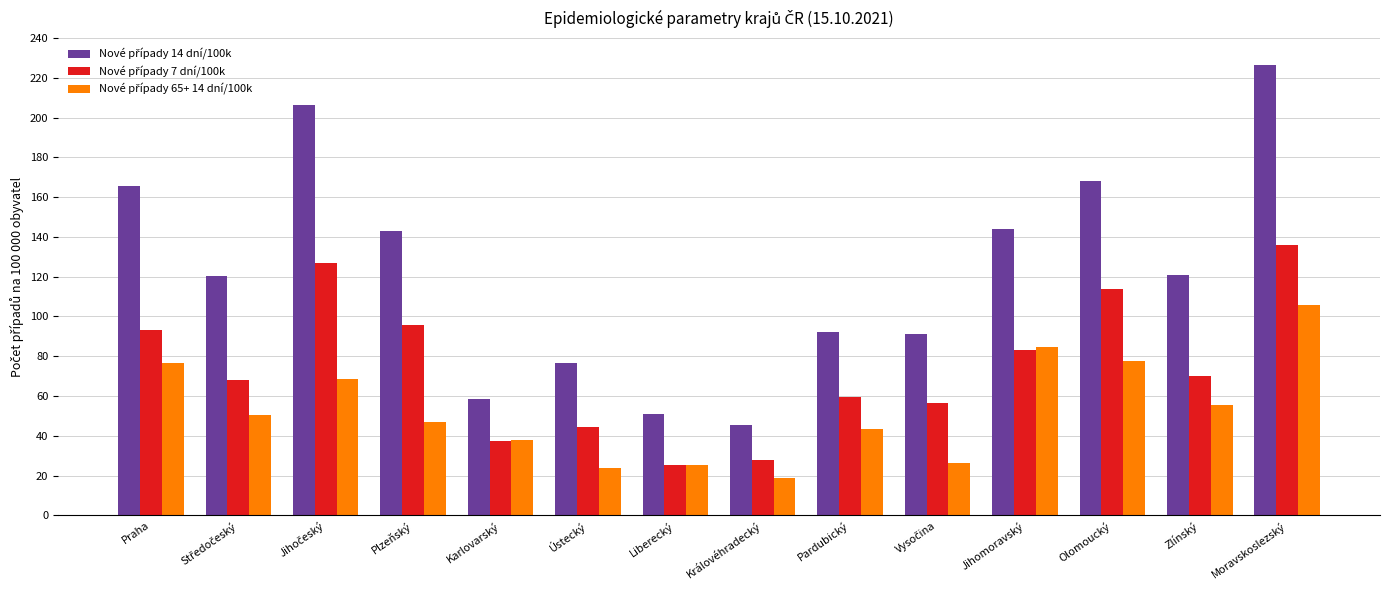

At which category is the sum across all series the highest?

Moravskoslezský